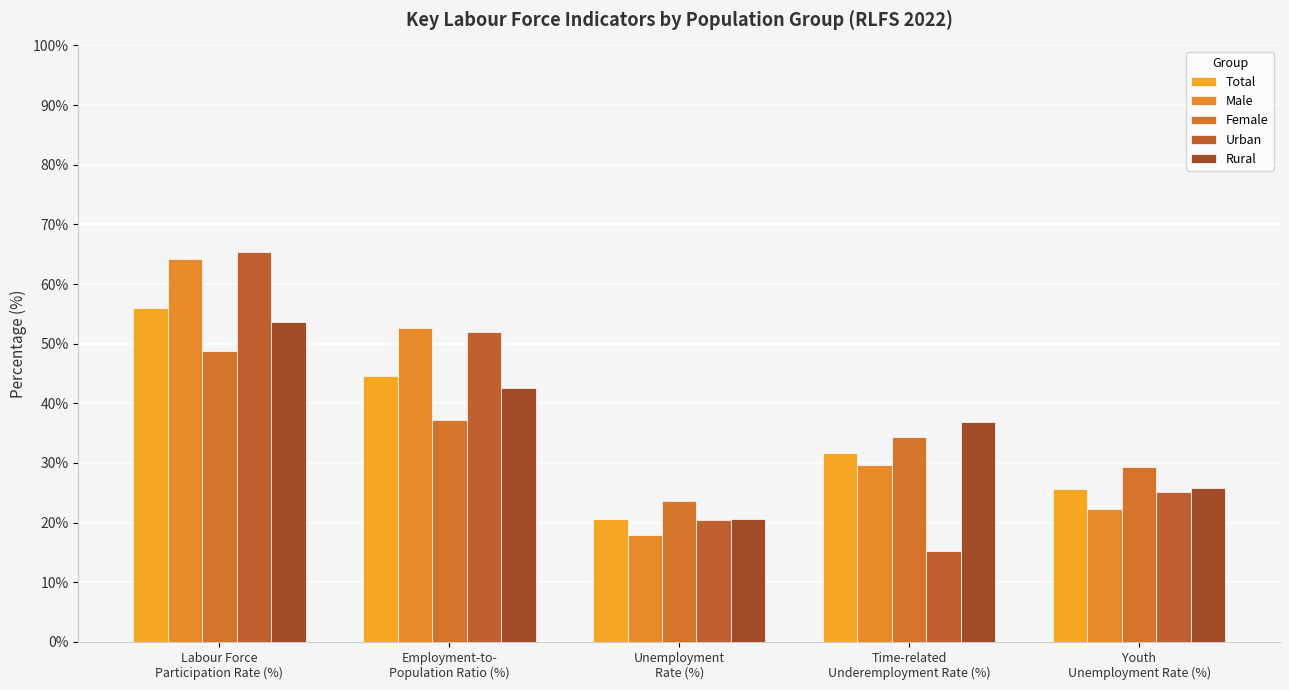

What is the spread (max minus min) of values at Employment-to-
Population Ratio (%)?

15.4